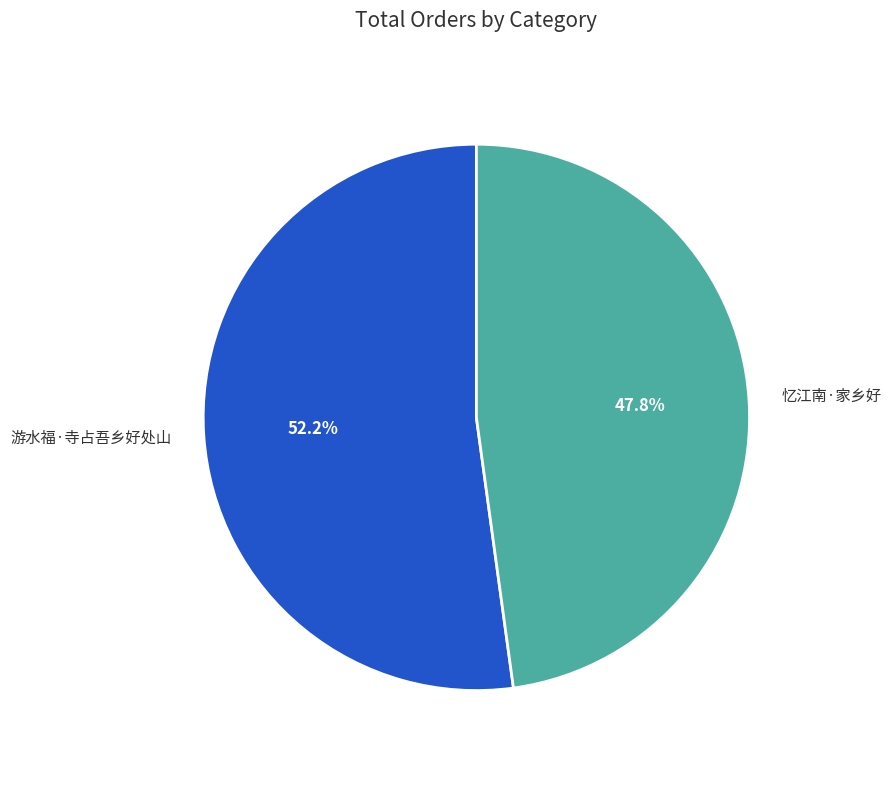

Approximately how many times larger is the value at 忆江南·家乡好 compared to 游水福·寺占吾乡好处山?

0.9